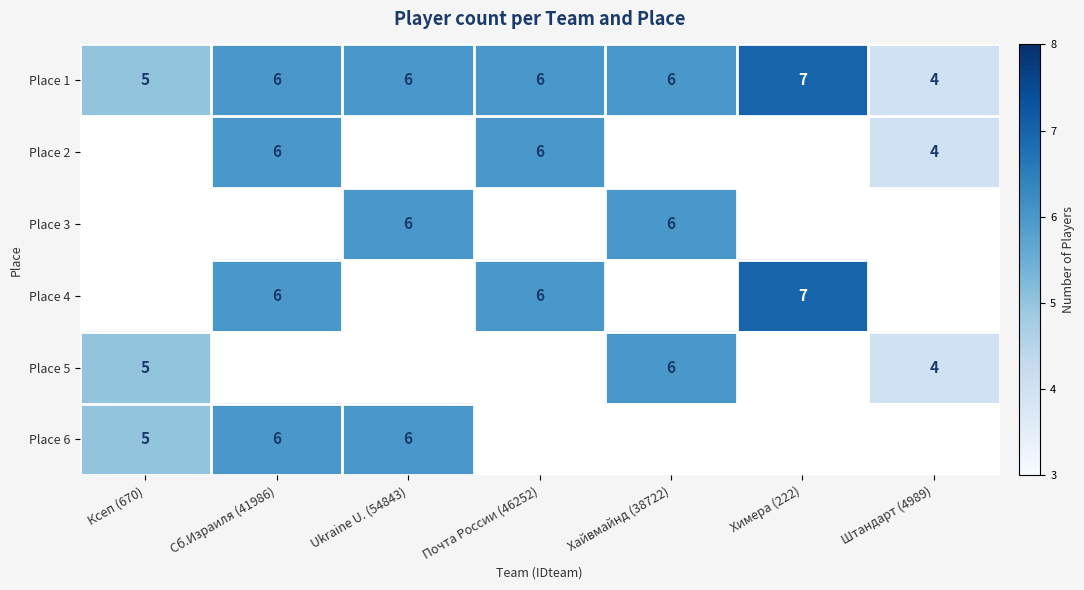

True or false: Place 4 has a value of 3 at Химера (222).

False